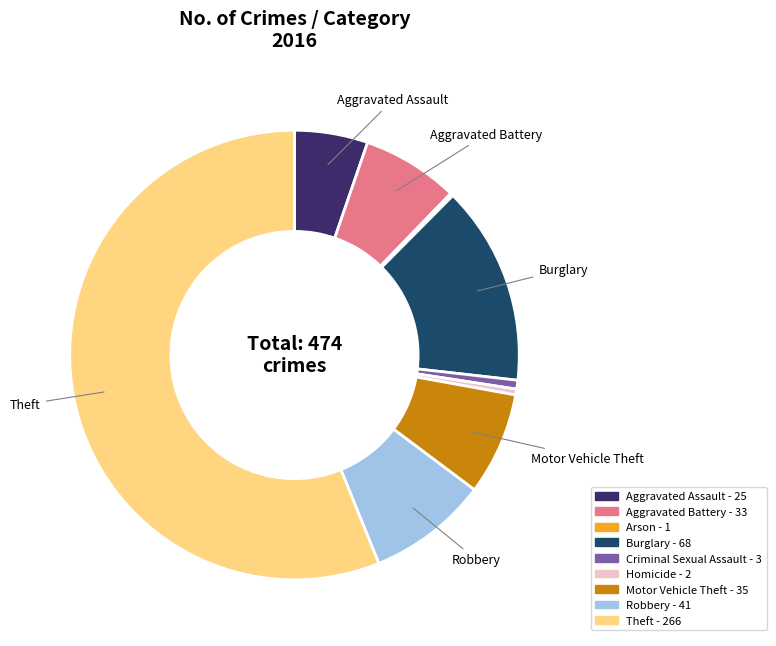

Which has a higher value, Robbery or Theft?

Theft